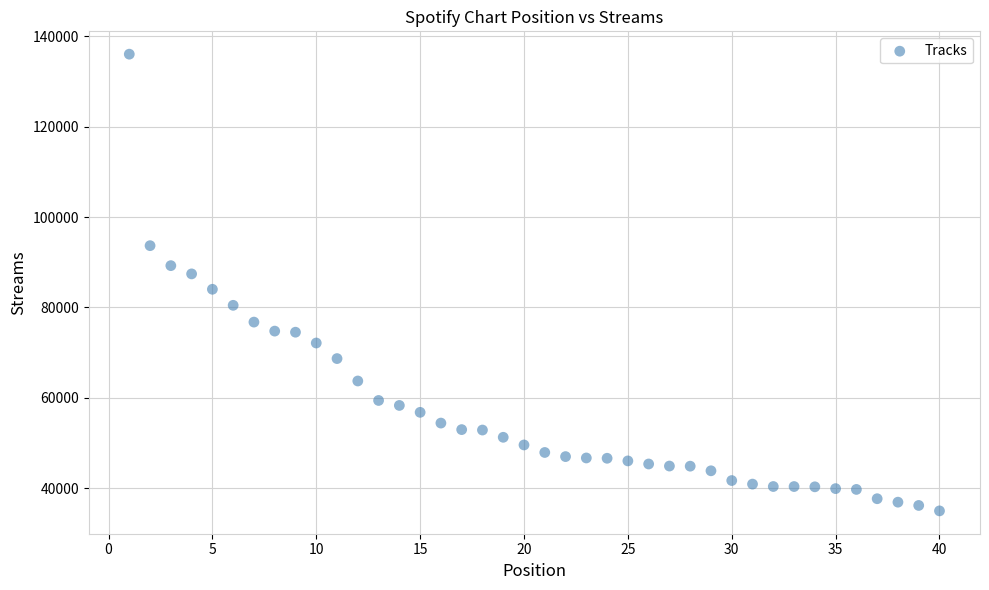

What is the range of Y values (max minus min)?

101063